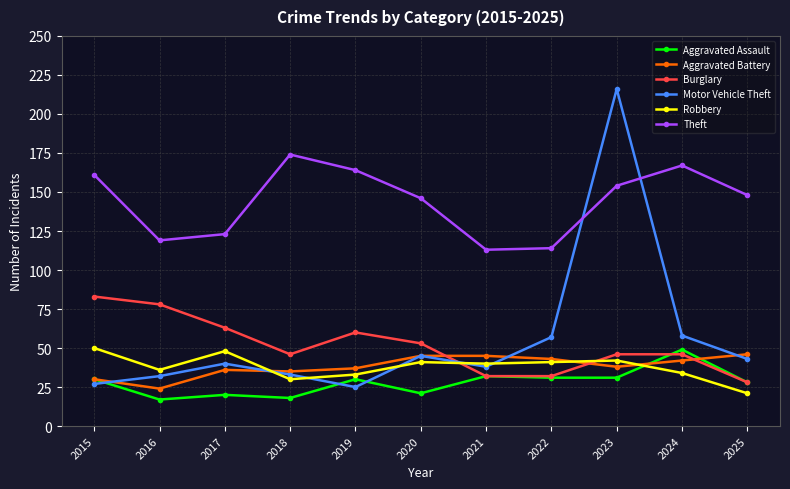

Is it true that Aggravated Assault equals 23 at 2024?

False